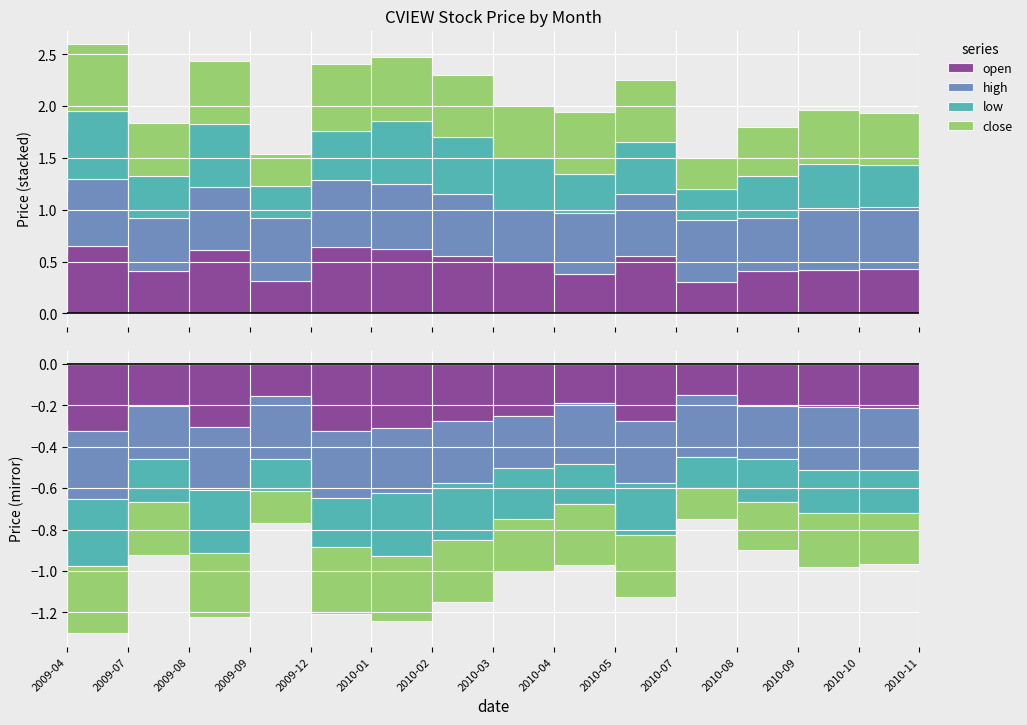

Count the number of data series in this chart.

4